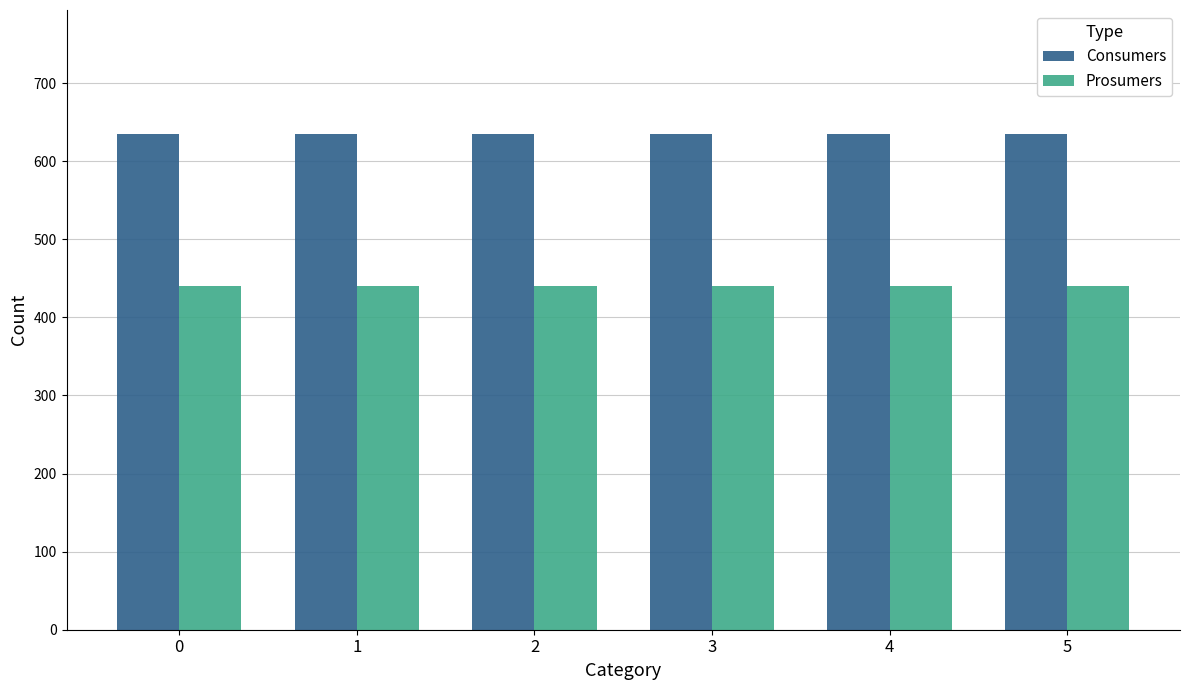

What is the sum of all Prosumers values?

2640